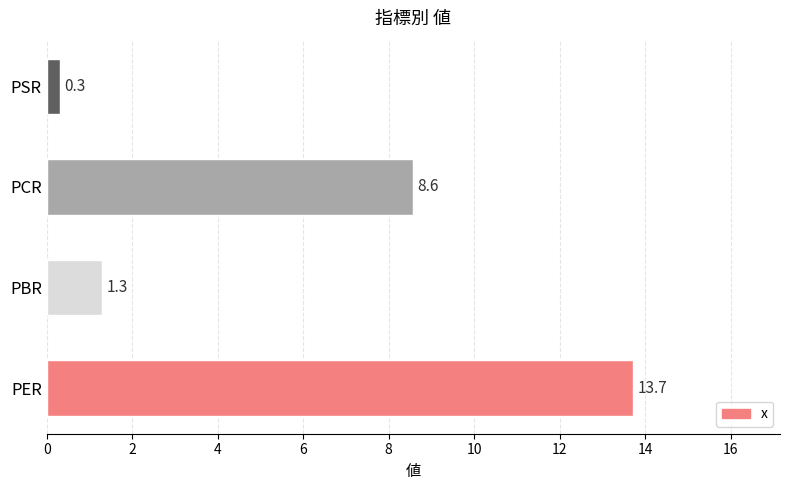

The chart shows a value of 5.5 at PER. True or false?

False